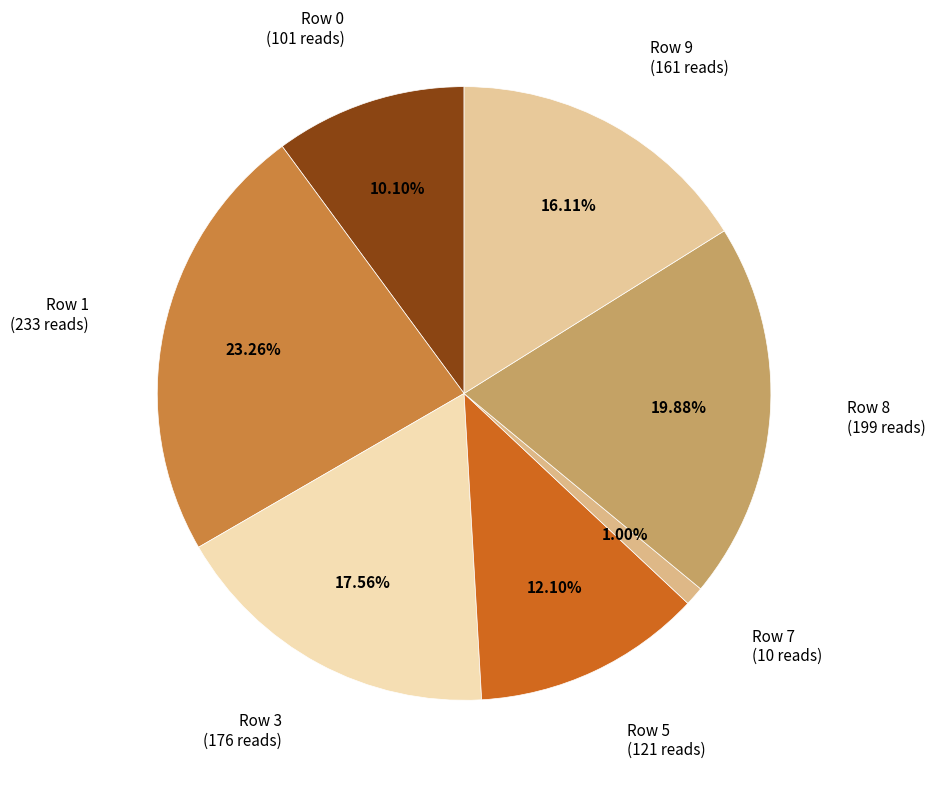

Which category has the biggest portion of the pie?

Row 1